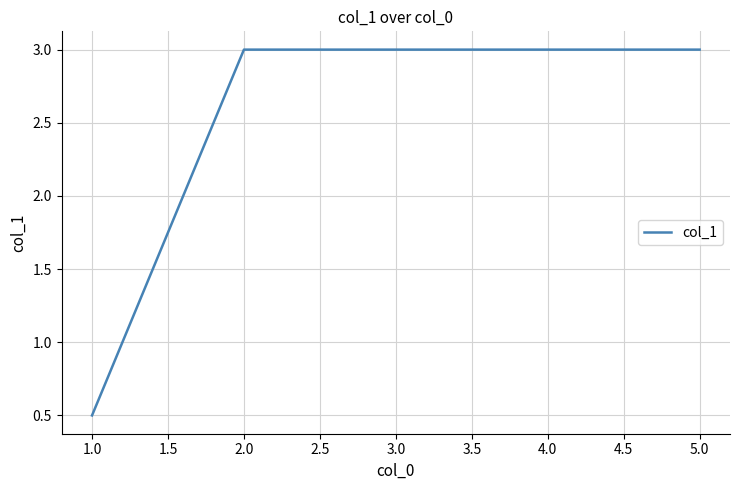

What is the change in value from 1.0 to 5.0?

+2.5